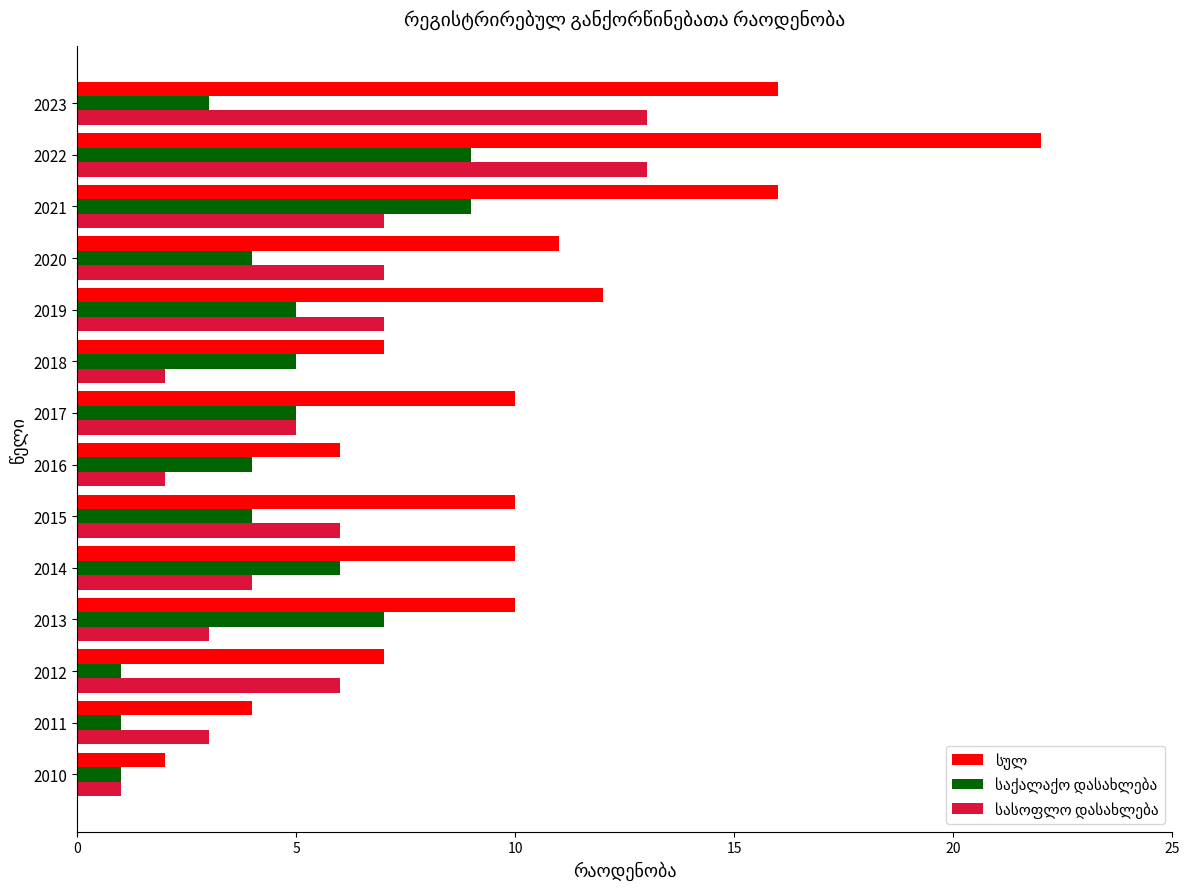

What is the difference between the highest and lowest values at 2018?

5